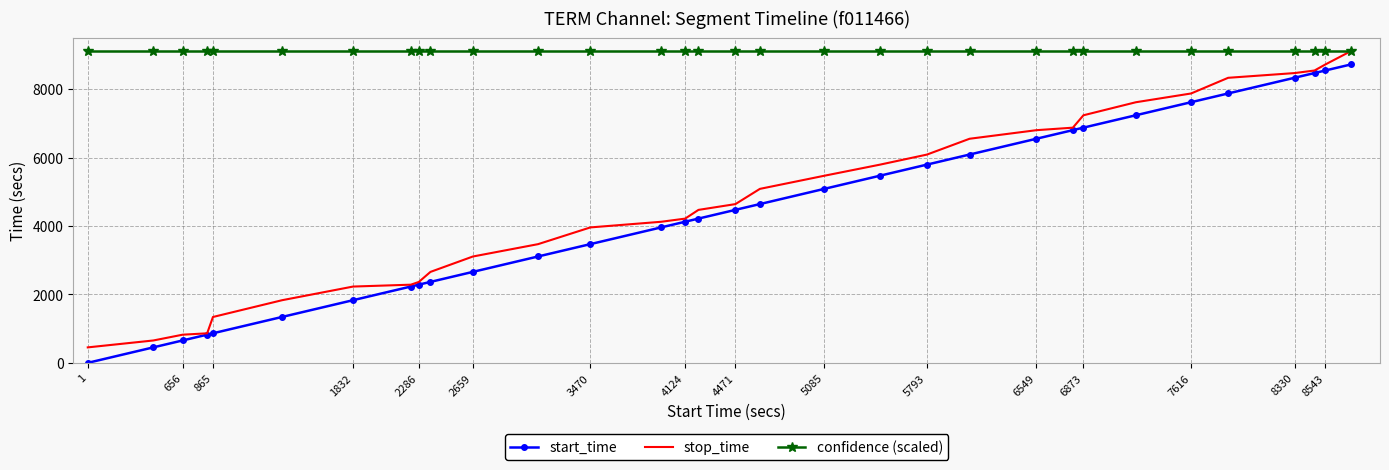

Which series has the largest total across all categories?

confidence (scaled)